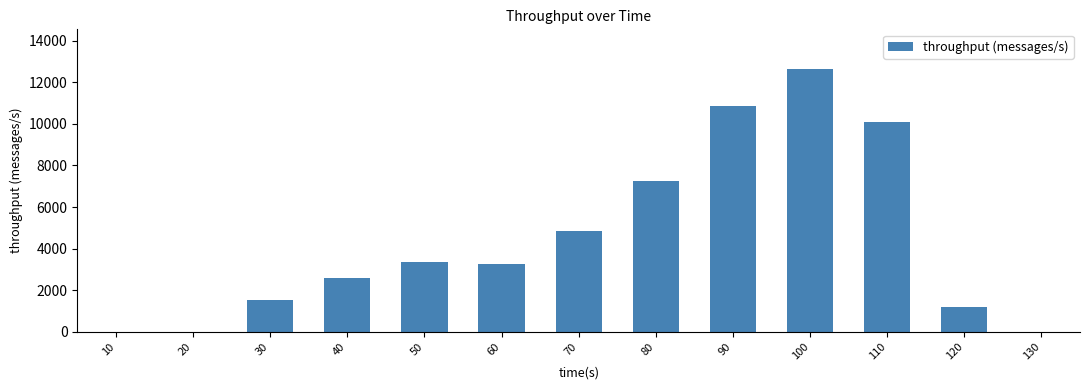

Reading right to left, transcribe all the data shown in this chart.

0	1201	10108	12660	10862	7267	4857	3254	3337	2563	1538	0	0